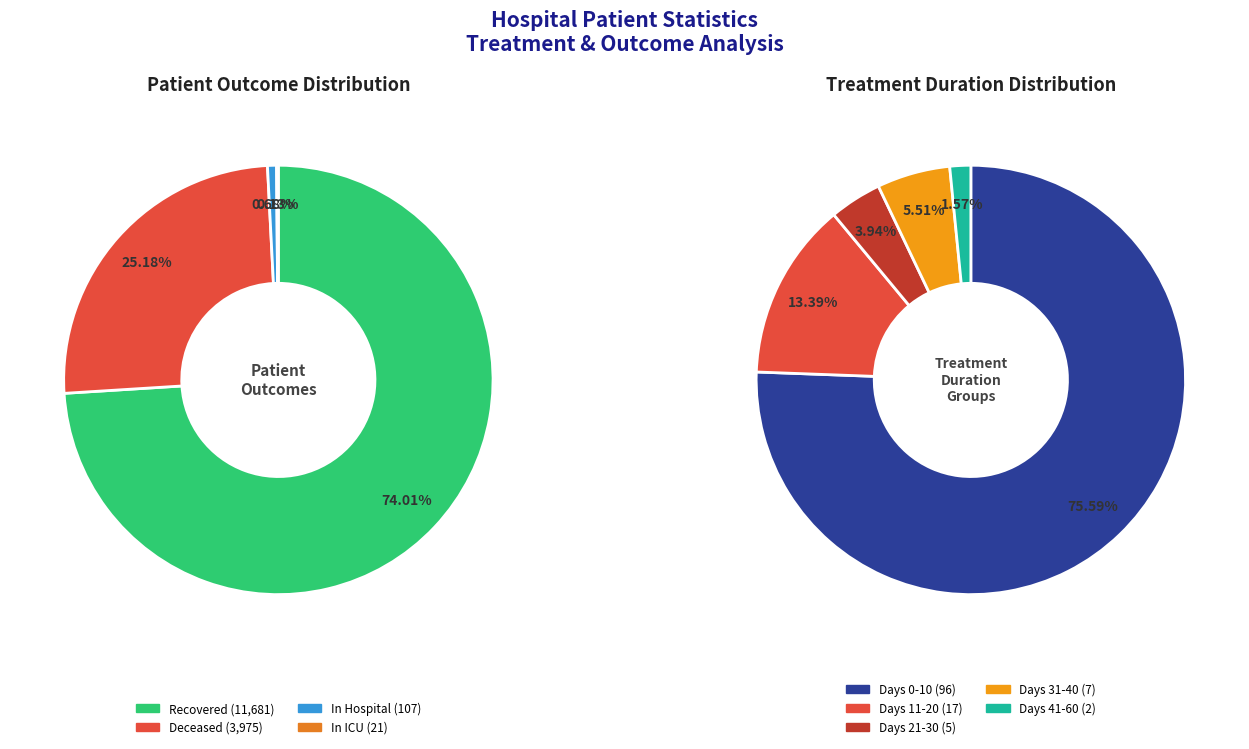

Between 28 and 11, which is larger?

11